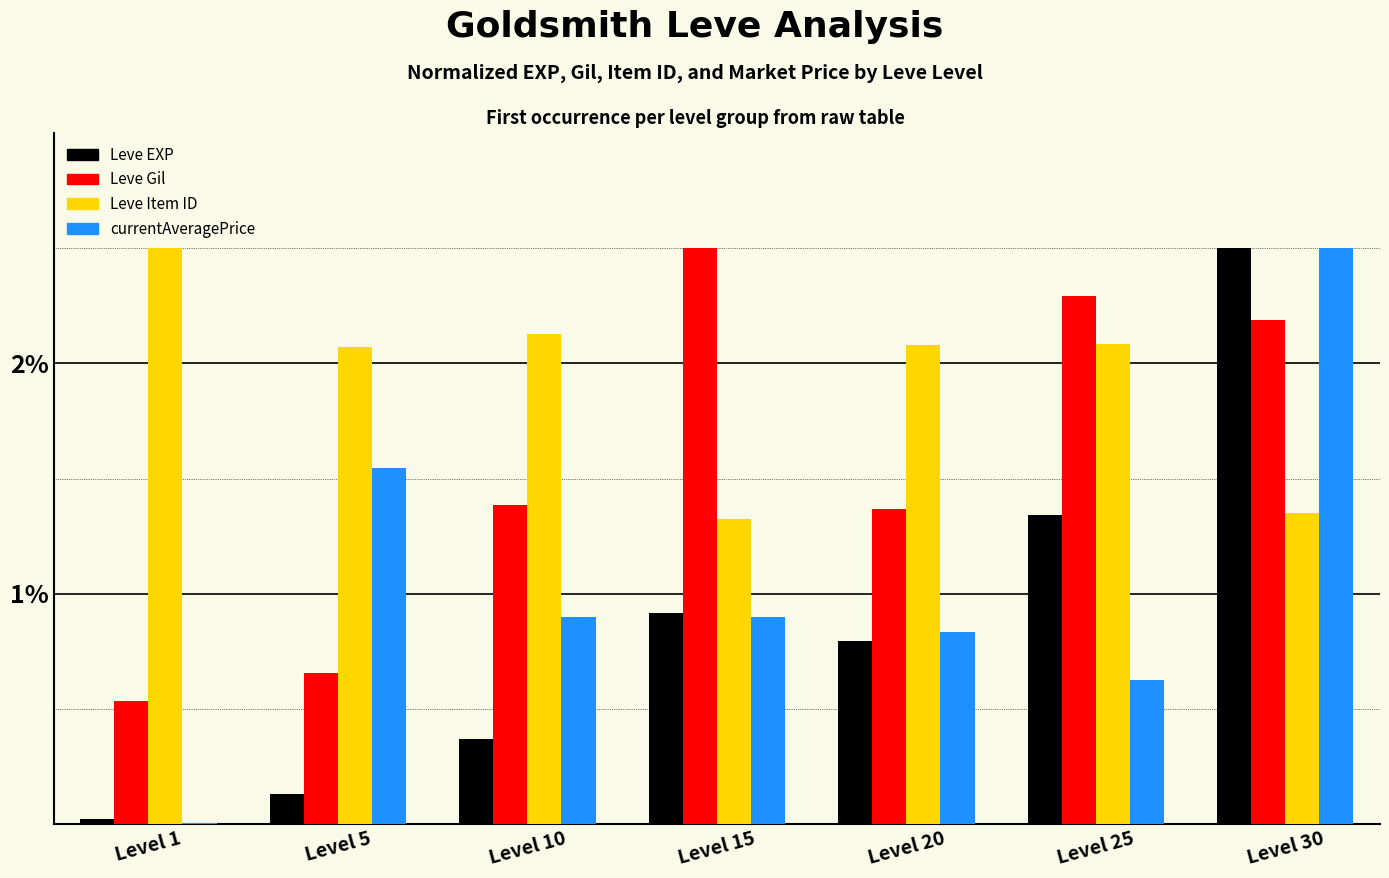

True or false: Leve Item ID has a value of 2.5 at Level 1.

True